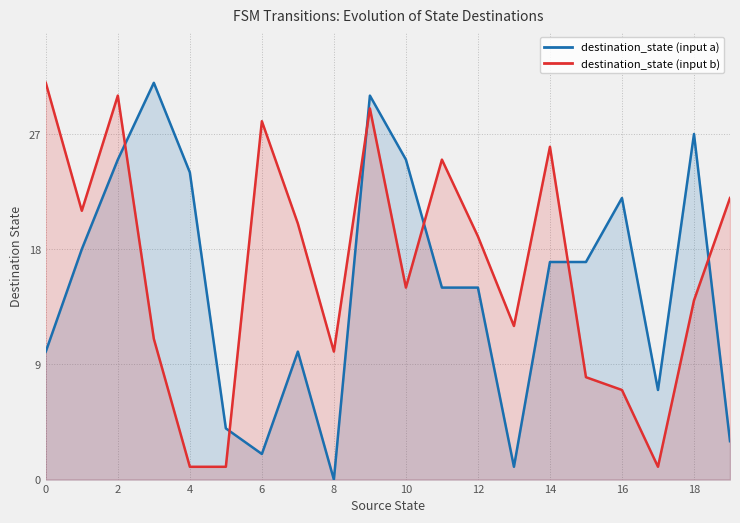

Rank the series at 12 from highest to lowest value.

destination_state (input b), destination_state (input a)